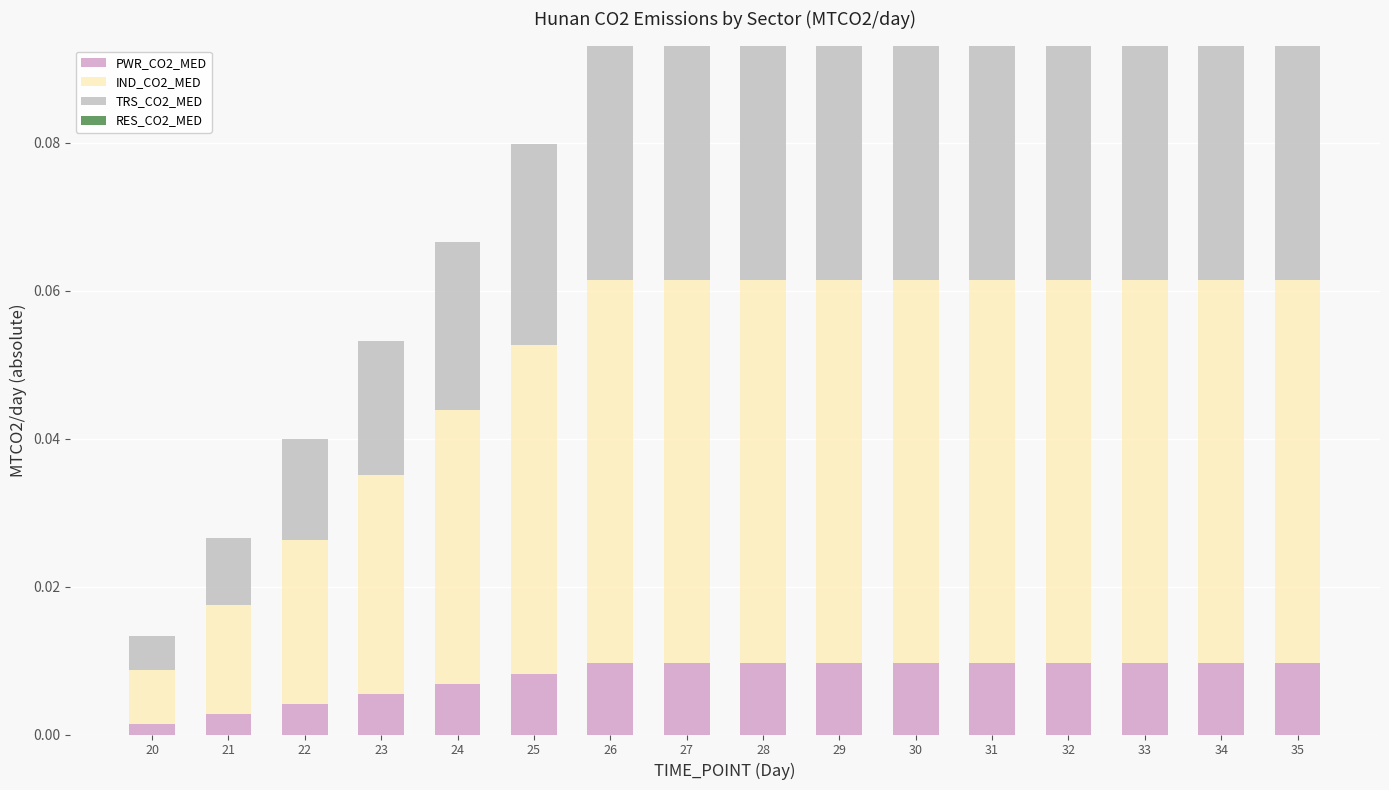

What is the sum of the TRS_CO2_MED values at 32 and 34?

0.1